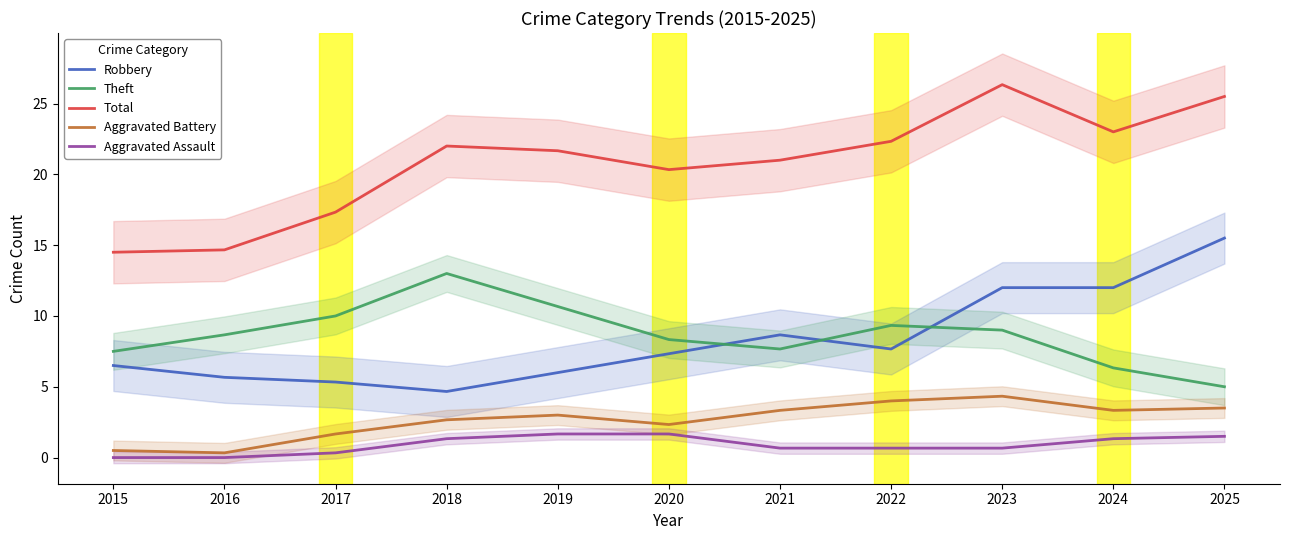

Which series has the largest total across all categories?

Total